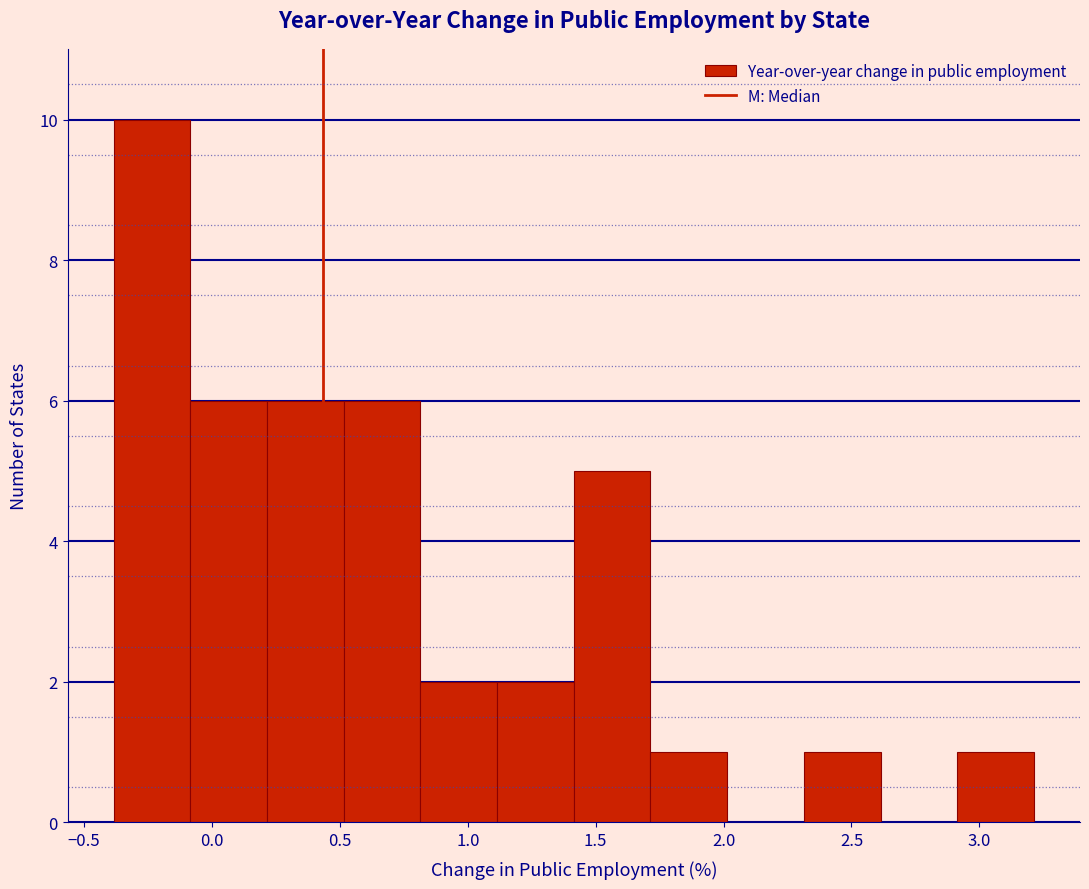

Which range on the x-axis has the tallest bar?

-0.4 to -0.1